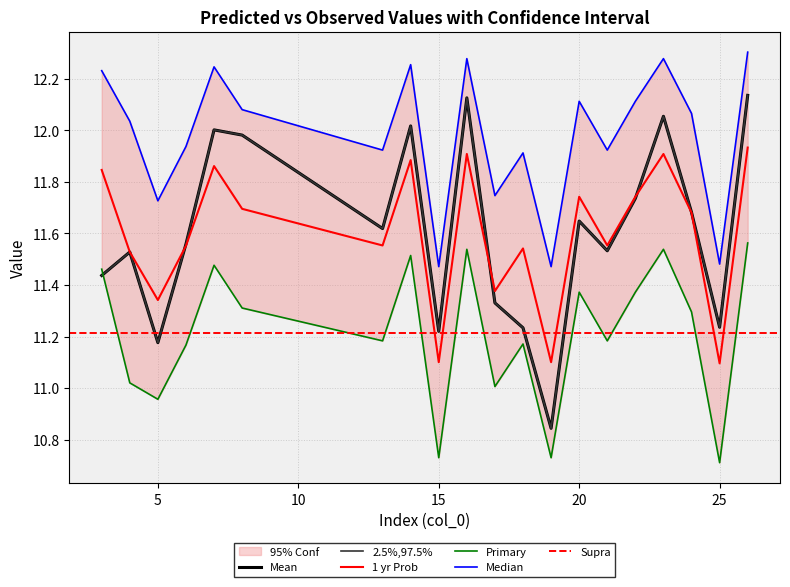

Reading right to left, transcribe all the data shown in this chart.

original_baseline: 12.1	11.2	11.7	12.1	11.7	11.5	11.6	10.8	11.2	11.3	12.1	11.2	12.0	11.6	12.0	12.0	11.6	11.2	11.5	11.4
original: 12.1	11.2	11.7	12.1	11.7	11.5	11.6	10.8	11.2	11.3	12.1	11.2	12.0	11.6	12.0	12.0	11.6	11.2	11.5	11.4
predicted: 11.9	11.1	11.7	11.9	11.7	11.6	11.7	11.1	11.5	11.4	11.9	11.1	11.9	11.6	11.7	11.9	11.6	11.3	11.5	11.8
pred_lower: 11.6	10.7	11.3	11.5	11.4	11.2	11.4	10.7	11.2	11.0	11.5	10.7	11.5	11.2	11.3	11.5	11.2	11.0	11.0	11.5
pred_upper: 12.3	11.5	12.1	12.3	12.1	11.9	12.1	11.5	11.9	11.7	12.3	11.5	12.3	11.9	12.1	12.2	11.9	11.7	12.0	12.2